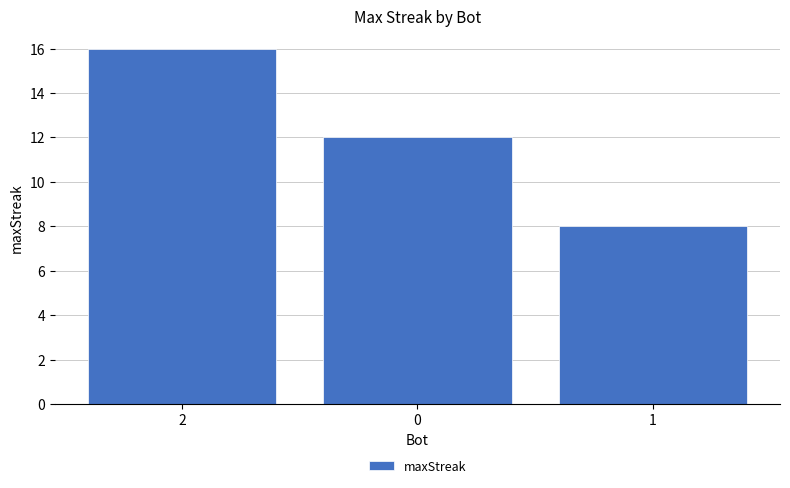

How many values are between 8 and 16?

3